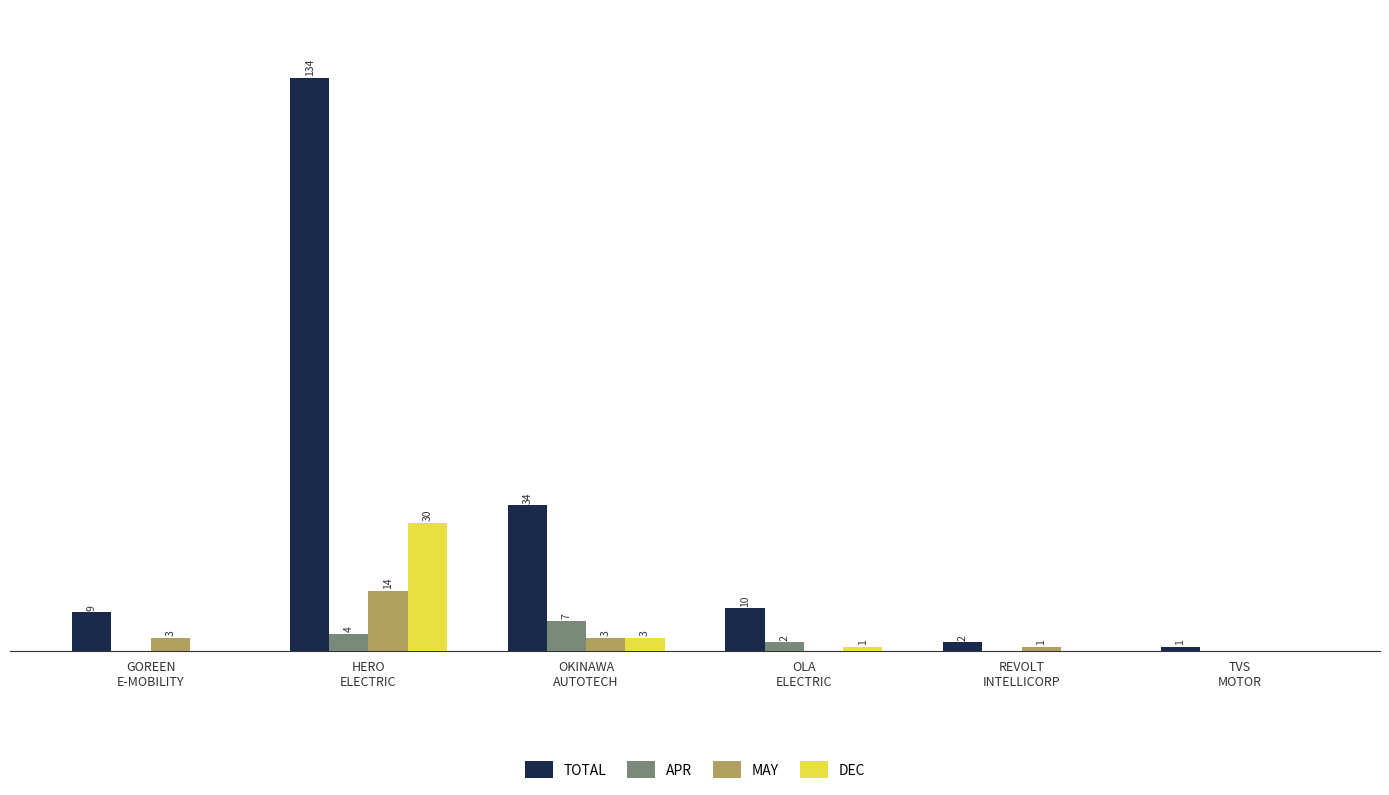

Between OKINAWA
AUTOTECH and TVS
MOTOR, which series saw the biggest shift?

TOTAL